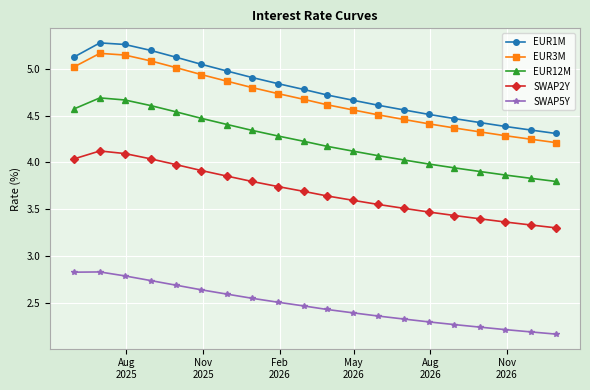

True or false: EUR3M and EUR12M cross at least once.

False